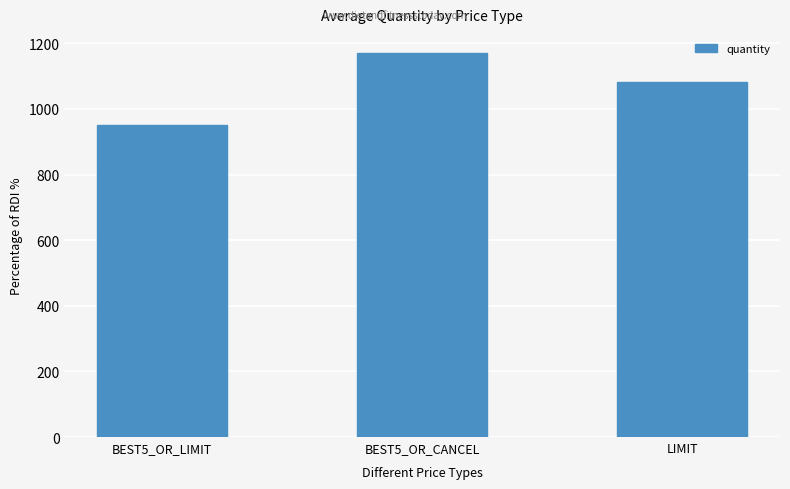

List the labels in order of value, smallest first.

BEST5_OR_LIMIT, LIMIT, BEST5_OR_CANCEL